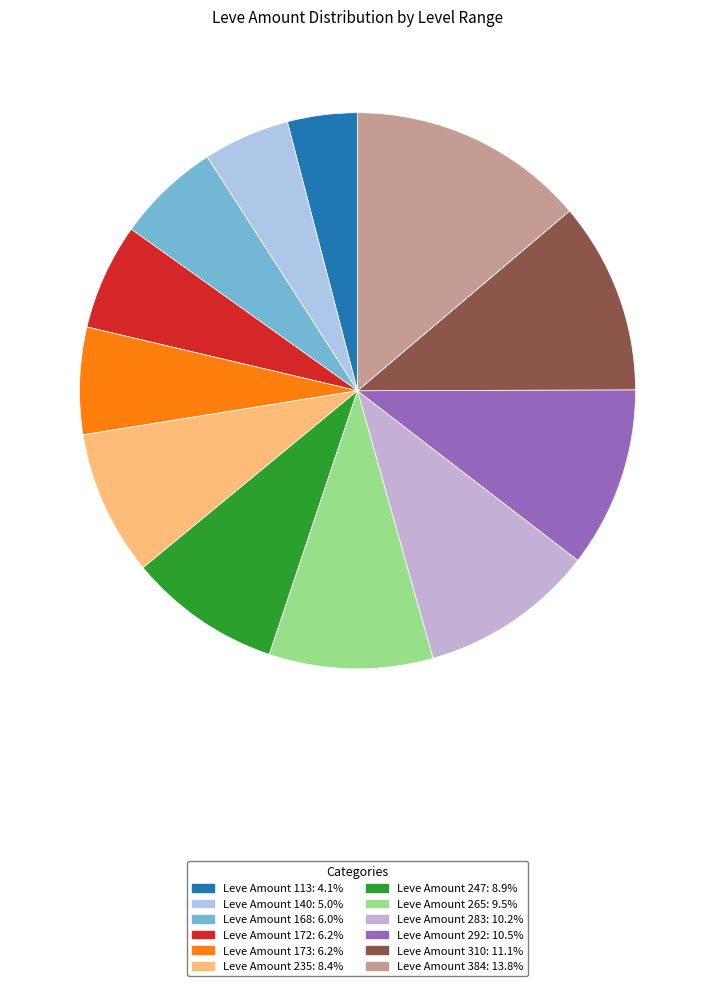

Is there any slice that represents more than half of the pie?

No